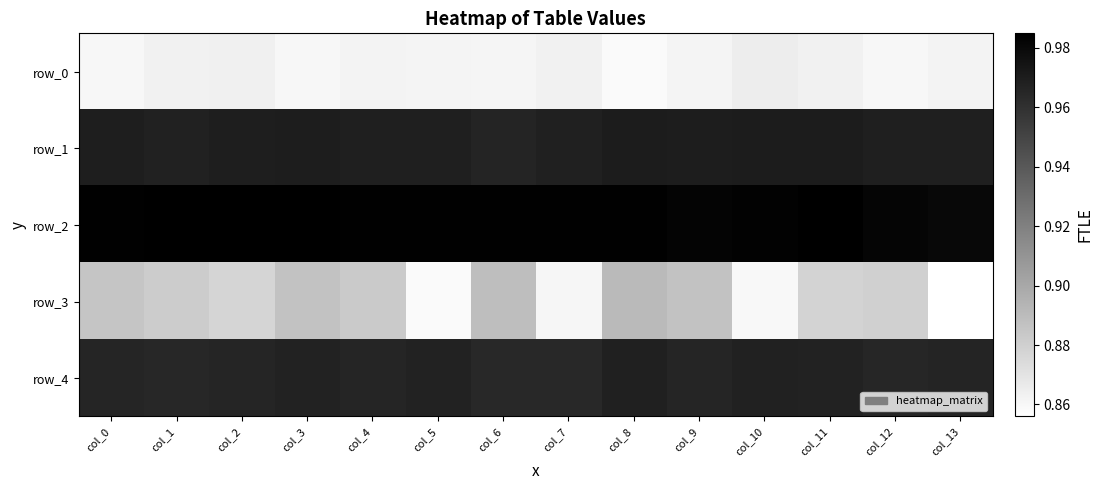

Rank the series by their maximum value, from lowest to highest.

row_0, row_3, row_4, row_1, row_2